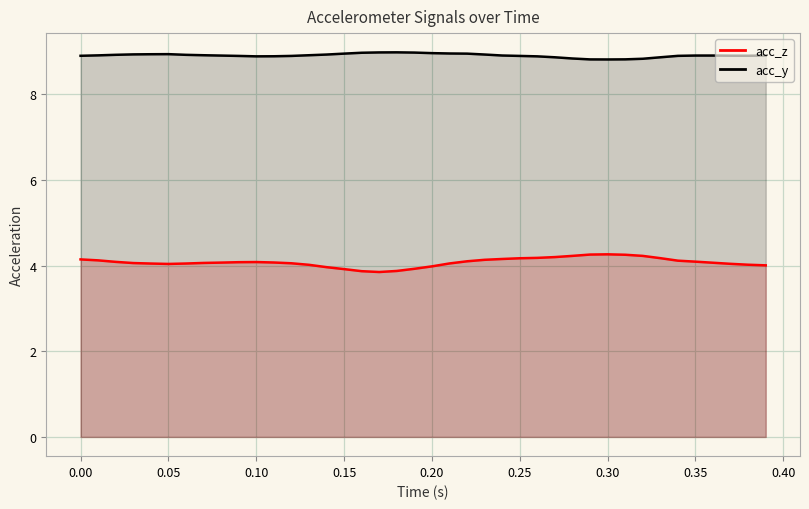

The acc_y line series shows 8.9 at 0.25. True or false?

True